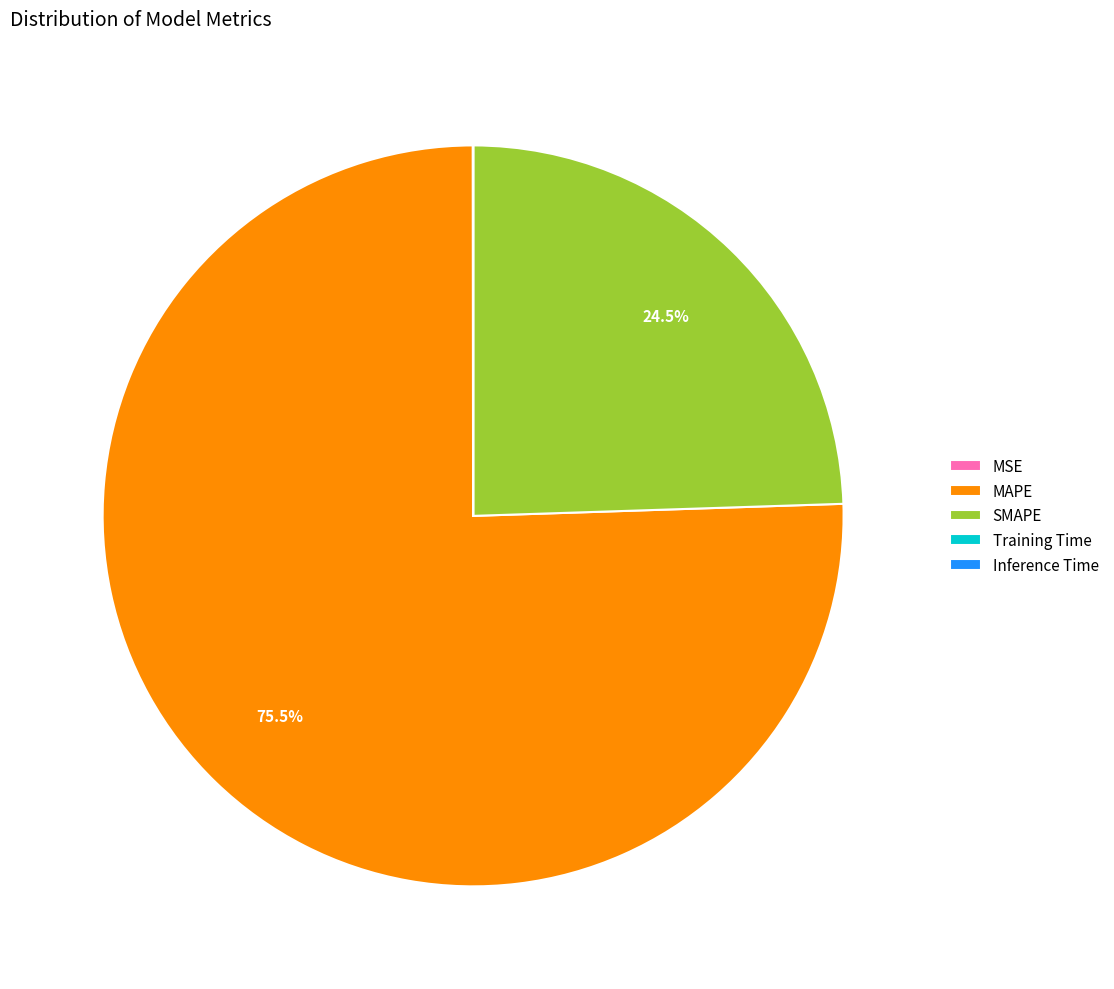

Is the sum of MAPE and SMAPE greater than half?

Yes